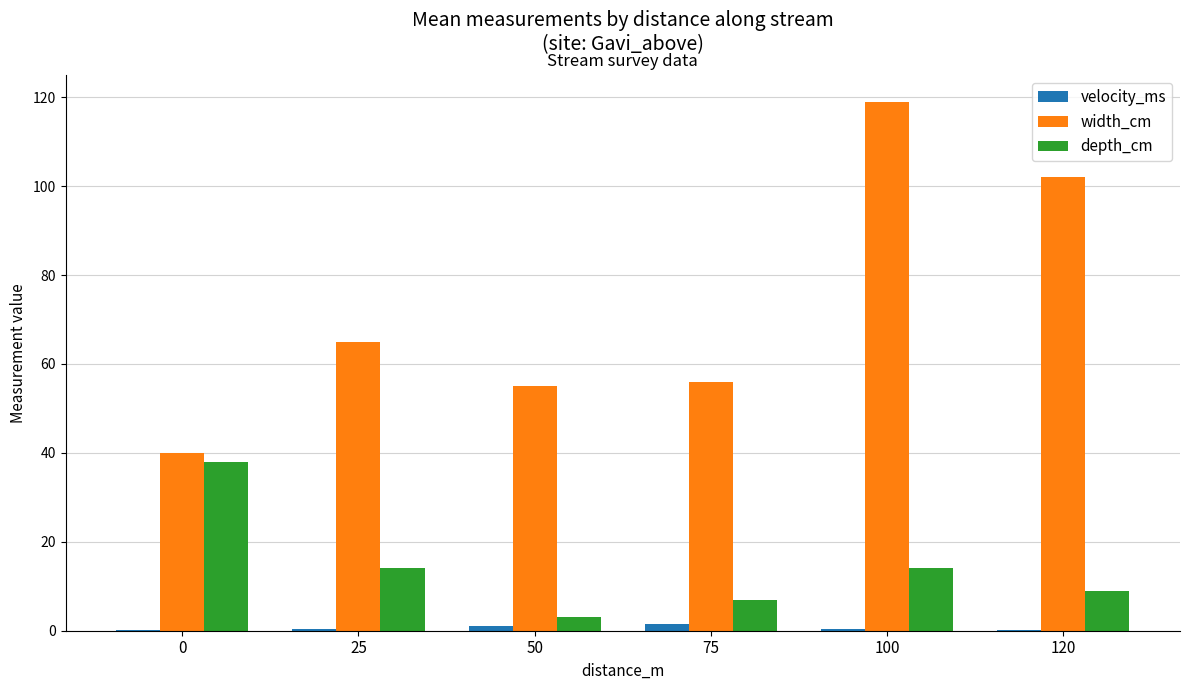

What is the difference between the depth_cm values at 0 and 120?

29.0